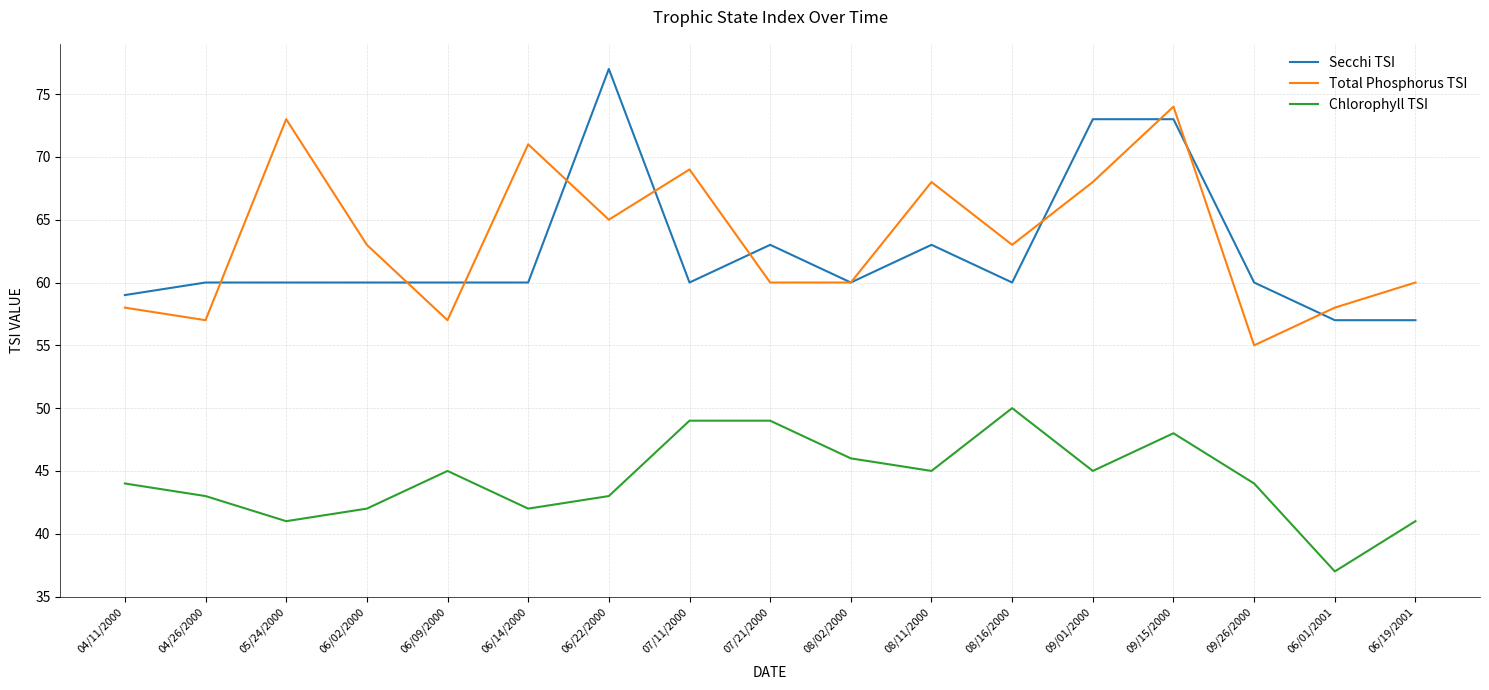

What is the difference between the maximum and minimum values in the Secchi TSI series?

20